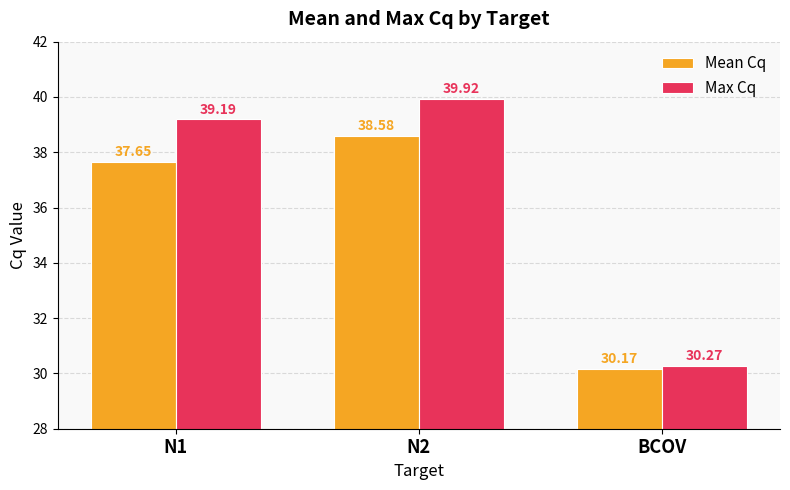

Which series has the largest total across all categories?

Max Cq